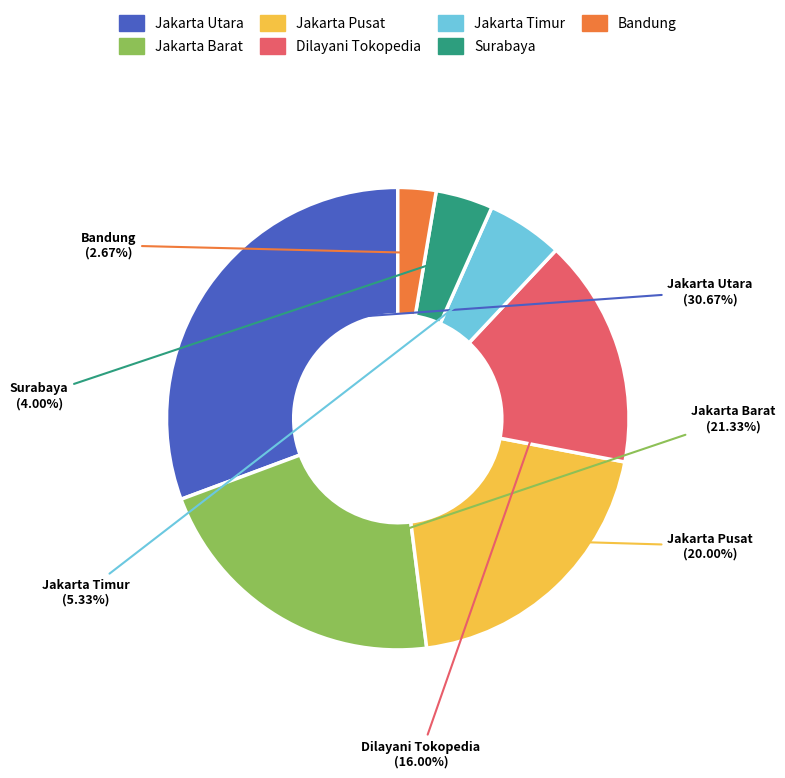

Which slice is the largest?

Jakarta Utara